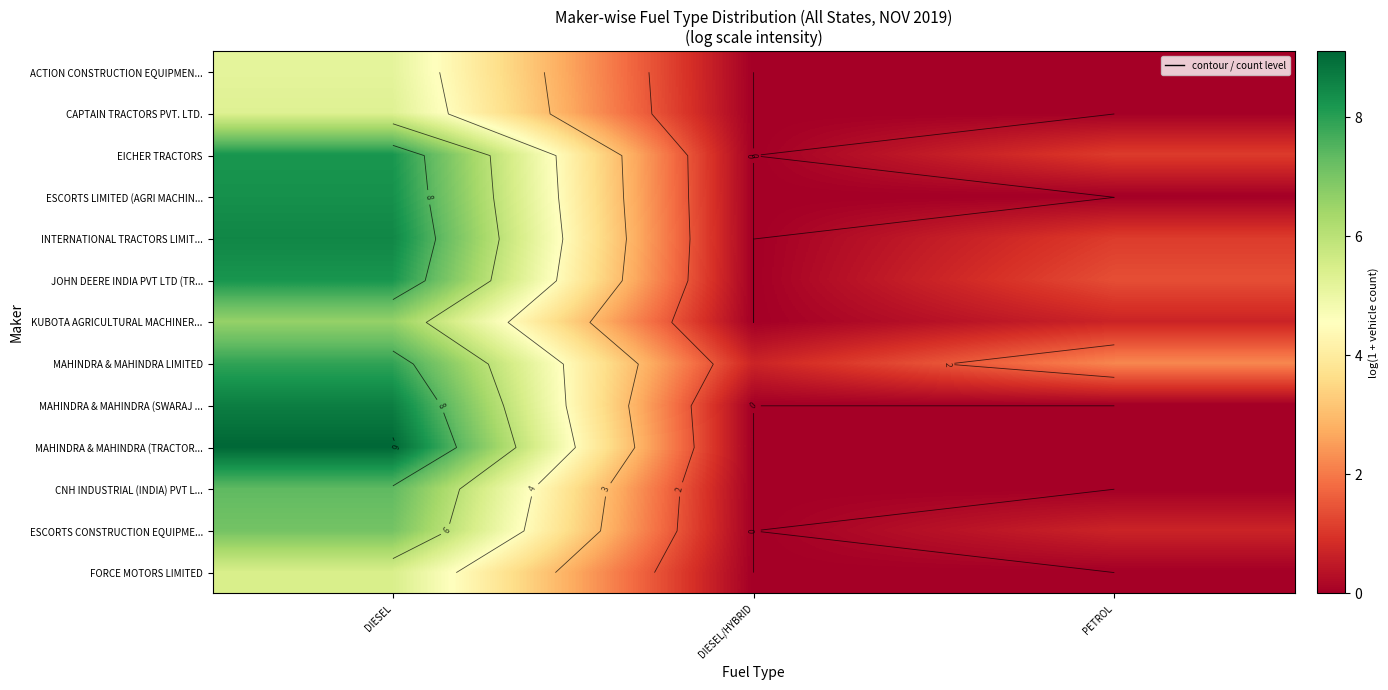

Which category has the lowest value across all series?

DIESEL/HYBRID